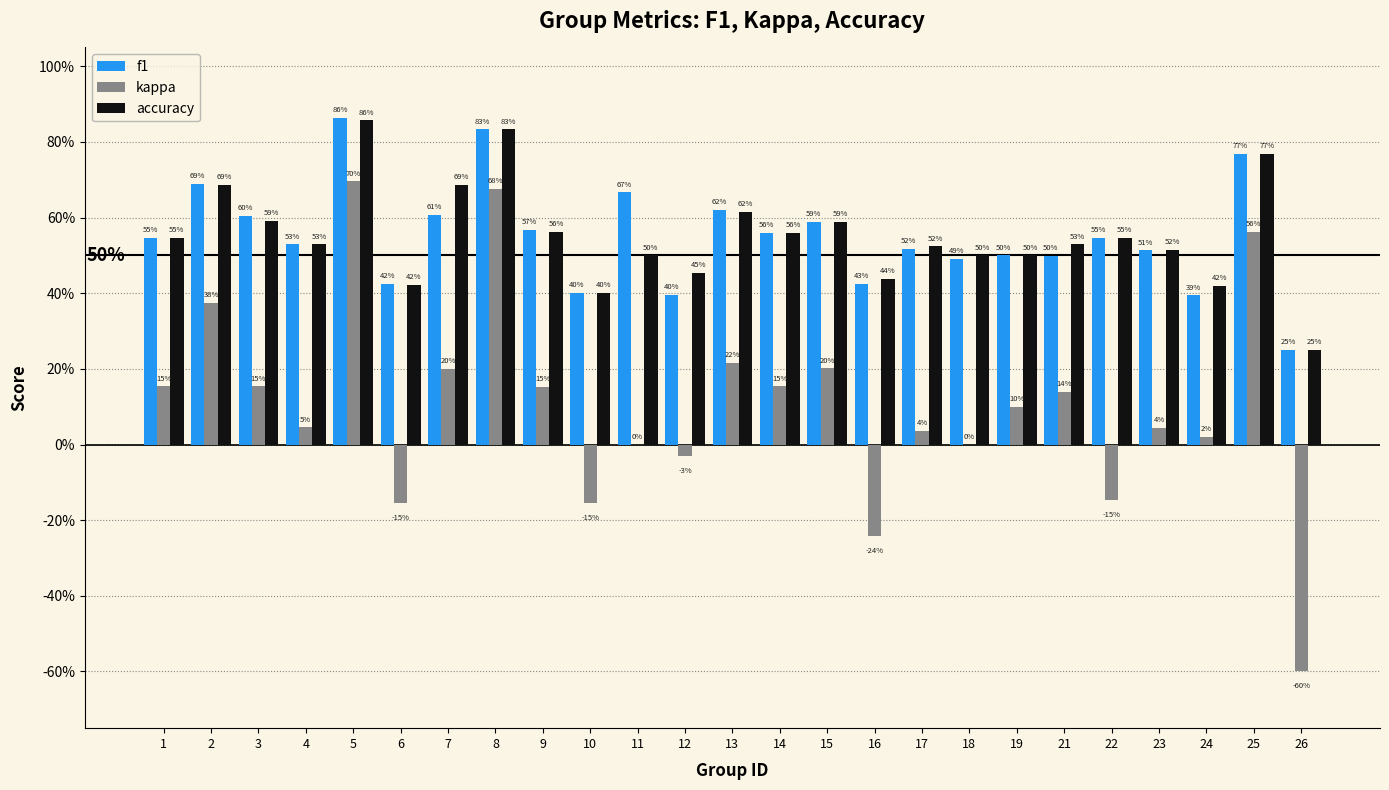

Are the bars horizontal?

No